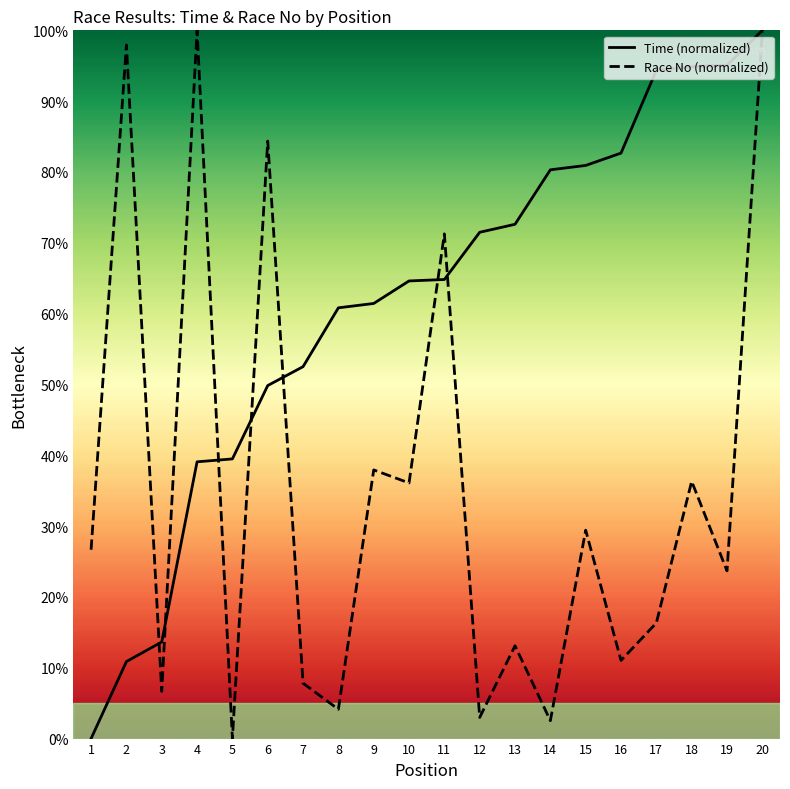

Which series has the largest range (max minus min)?

Time